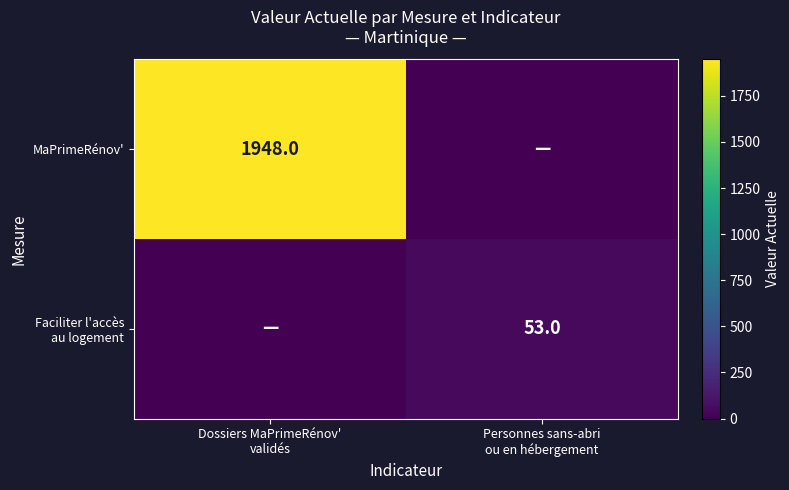

The MaPrimeRénov' series shows 0 at Personnes sans-abri ou en hébergement. True or false?

True